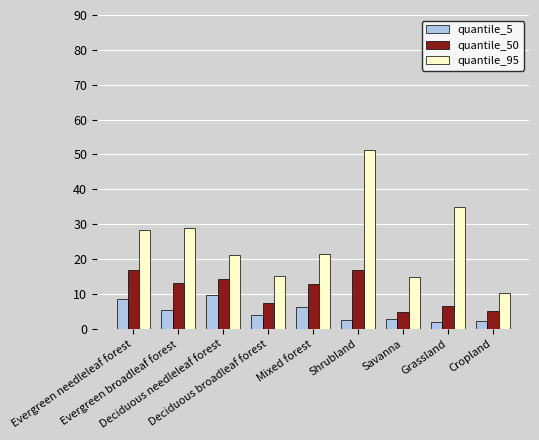

How many values in the quantile_50 series are below 12?

4